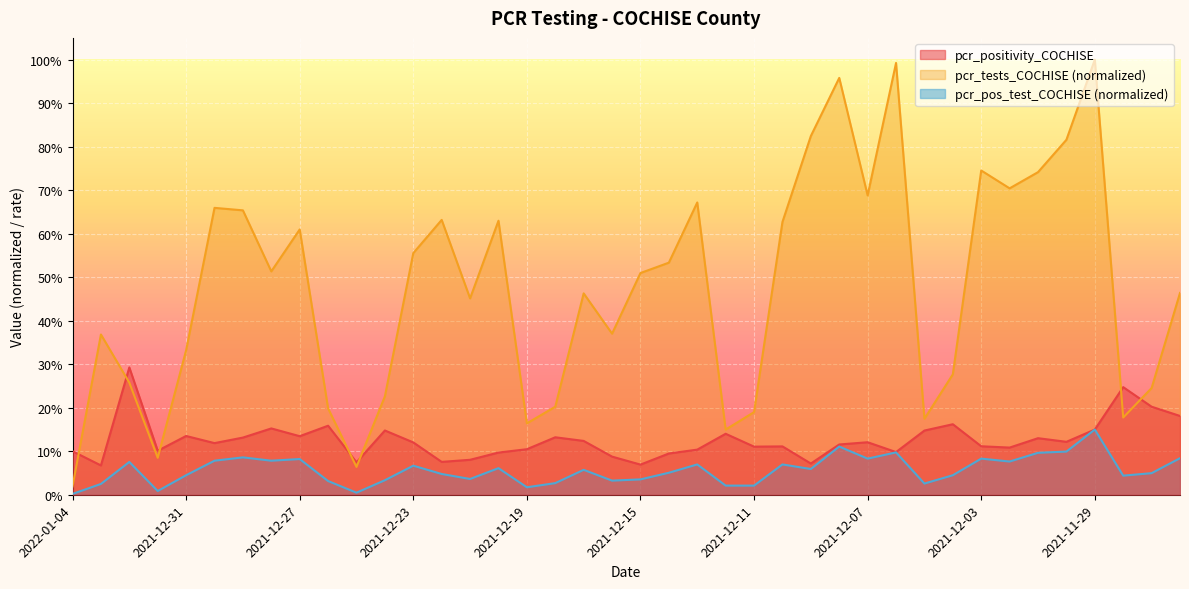

How many lines are shown in the chart?

3